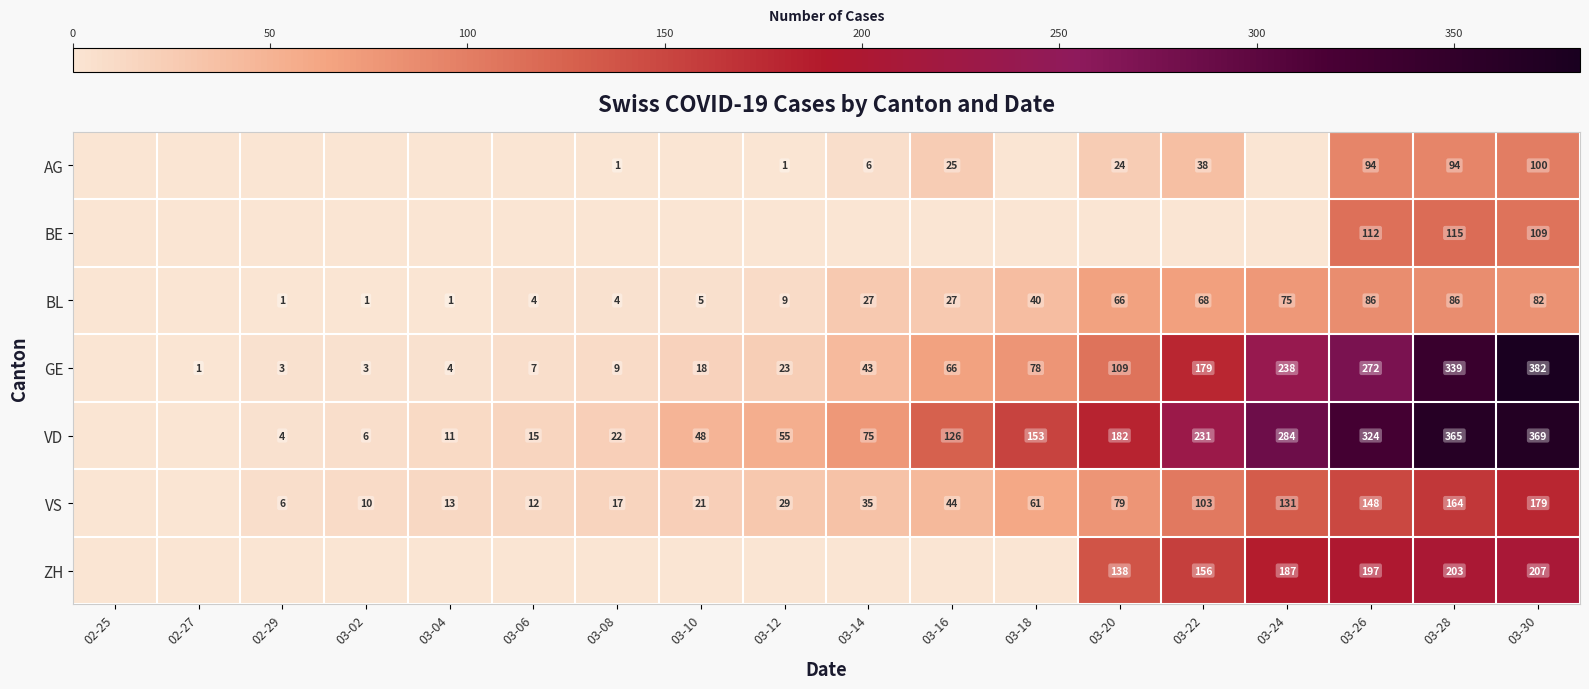

The BL series shows 0 at 03-04. True or false?

False